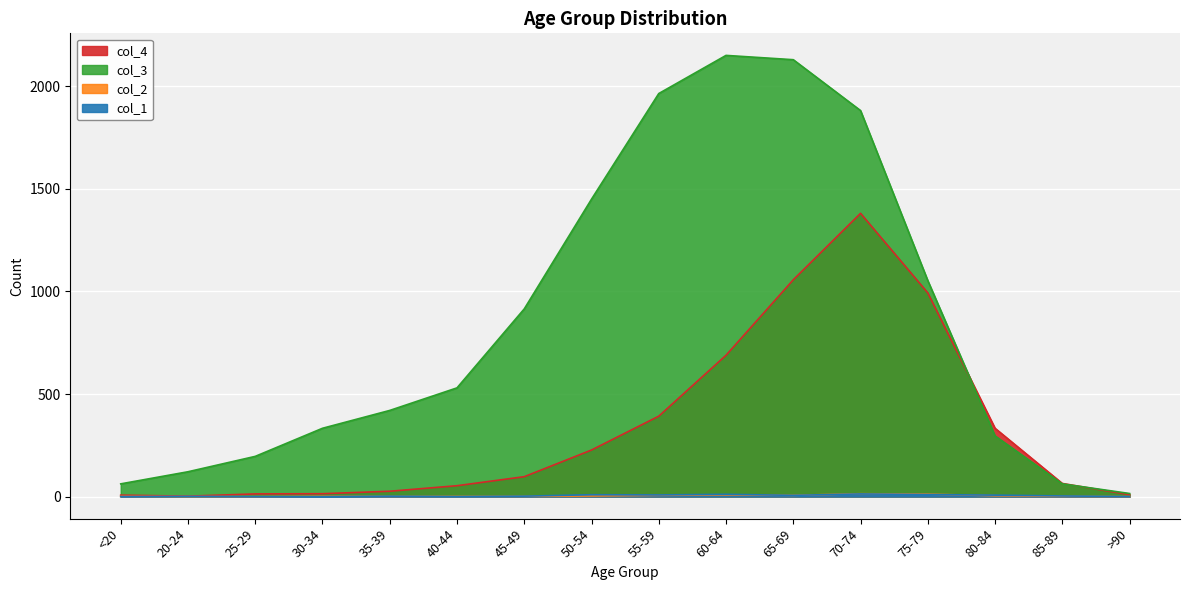

Is it true that col_3 equals 1450 at 50-54?

True